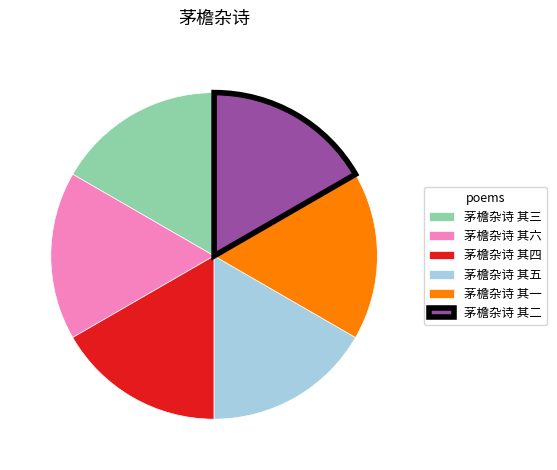

Approximately how many times larger is the value at 茅檐杂诗 其三 compared to 茅檐杂诗 其一?

1.0